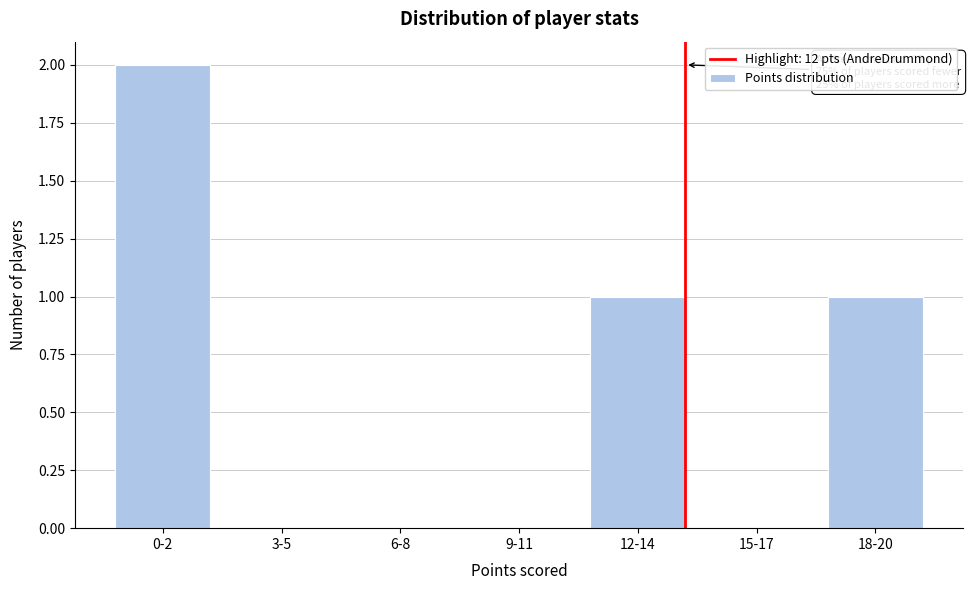

Reading left to right, list all the values displayed in this chart.

0-2=2	3-5=0	6-8=0	9-11=0	12-14=1	15-17=0	18-20=1